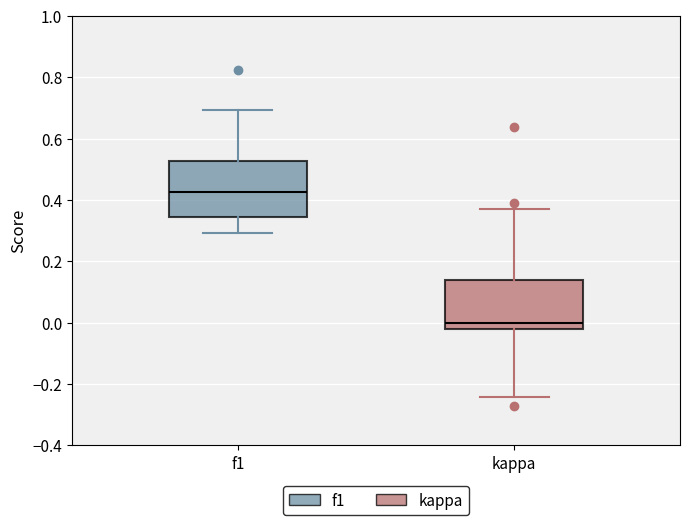

Where is the upper edge of the box for kappa on the y-axis? The values are not printed on the chart, so give them approximately, as read against the axis.

0.14